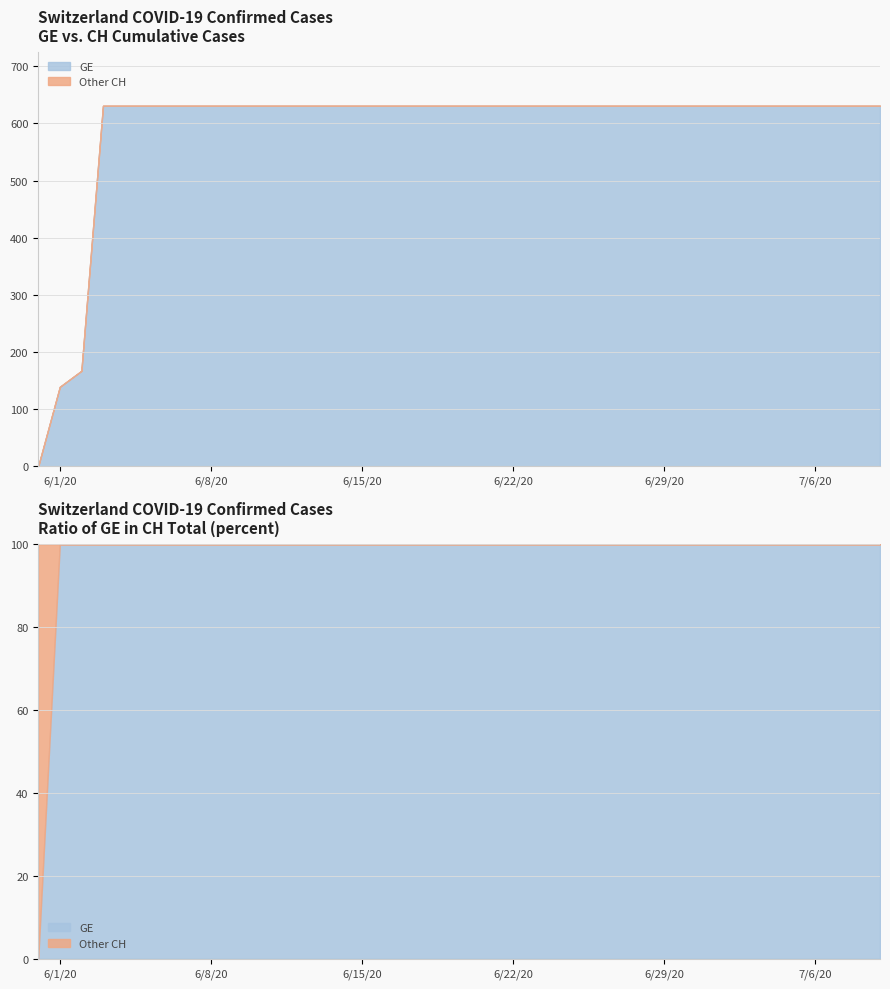

Reading left to right, extract all data points from this chart.

GE: 2020-05-31=0	2020-06-01=139	2020-06-02=167	2020-06-03=631	2020-06-04=631	2020-06-05=631	2020-06-06=631	2020-06-07=631	2020-06-08=631	2020-06-09=631	2020-06-10=631	2020-06-11=631	2020-06-12=631	2020-06-13=631	2020-06-14=631	2020-06-15=631	2020-06-16=631	2020-06-17=631	2020-06-18=631	2020-06-19=631	2020-06-20=631	2020-06-21=631	2020-06-22=631	2020-06-23=631	2020-06-24=631	2020-06-25=631	2020-06-26=631	2020-06-27=631	2020-06-28=631	2020-06-29=631	2020-06-30=631	2020-07-01=631	2020-07-02=631	2020-07-03=631	2020-07-04=631	2020-07-05=631	2020-07-06=631	2020-07-07=631	2020-07-08=631	2020-07-09=631
CH: 2020-05-31=0	2020-06-01=139	2020-06-02=167	2020-06-03=631	2020-06-04=631	2020-06-05=631	2020-06-06=631	2020-06-07=631	2020-06-08=631	2020-06-09=631	2020-06-10=631	2020-06-11=631	2020-06-12=631	2020-06-13=631	2020-06-14=631	2020-06-15=631	2020-06-16=631	2020-06-17=631	2020-06-18=631	2020-06-19=631	2020-06-20=631	2020-06-21=631	2020-06-22=631	2020-06-23=631	2020-06-24=631	2020-06-25=631	2020-06-26=631	2020-06-27=631	2020-06-28=631	2020-06-29=631	2020-06-30=631	2020-07-01=631	2020-07-02=631	2020-07-03=631	2020-07-04=631	2020-07-05=631	2020-07-06=631	2020-07-07=631	2020-07-08=631	2020-07-09=631